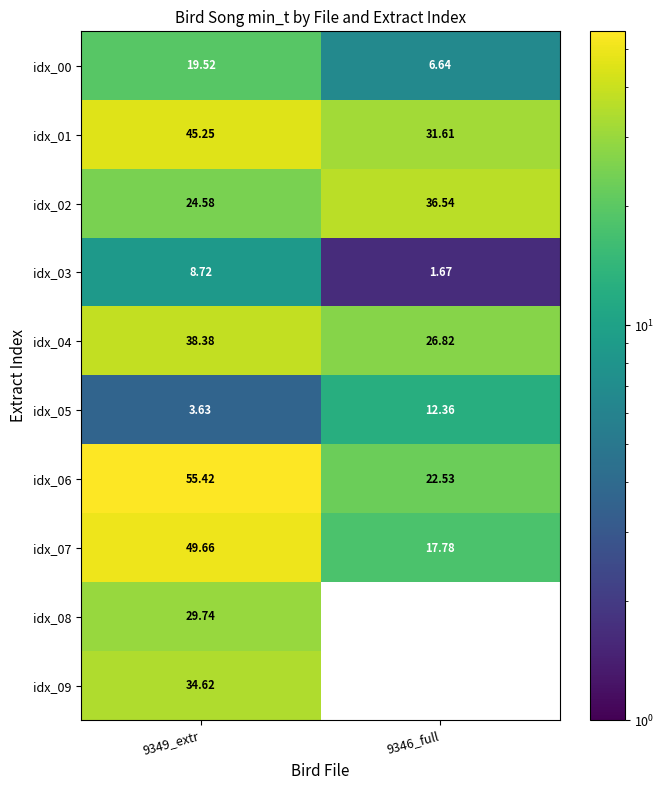

What value does the idx_04 series have at 9346_full?

26.8